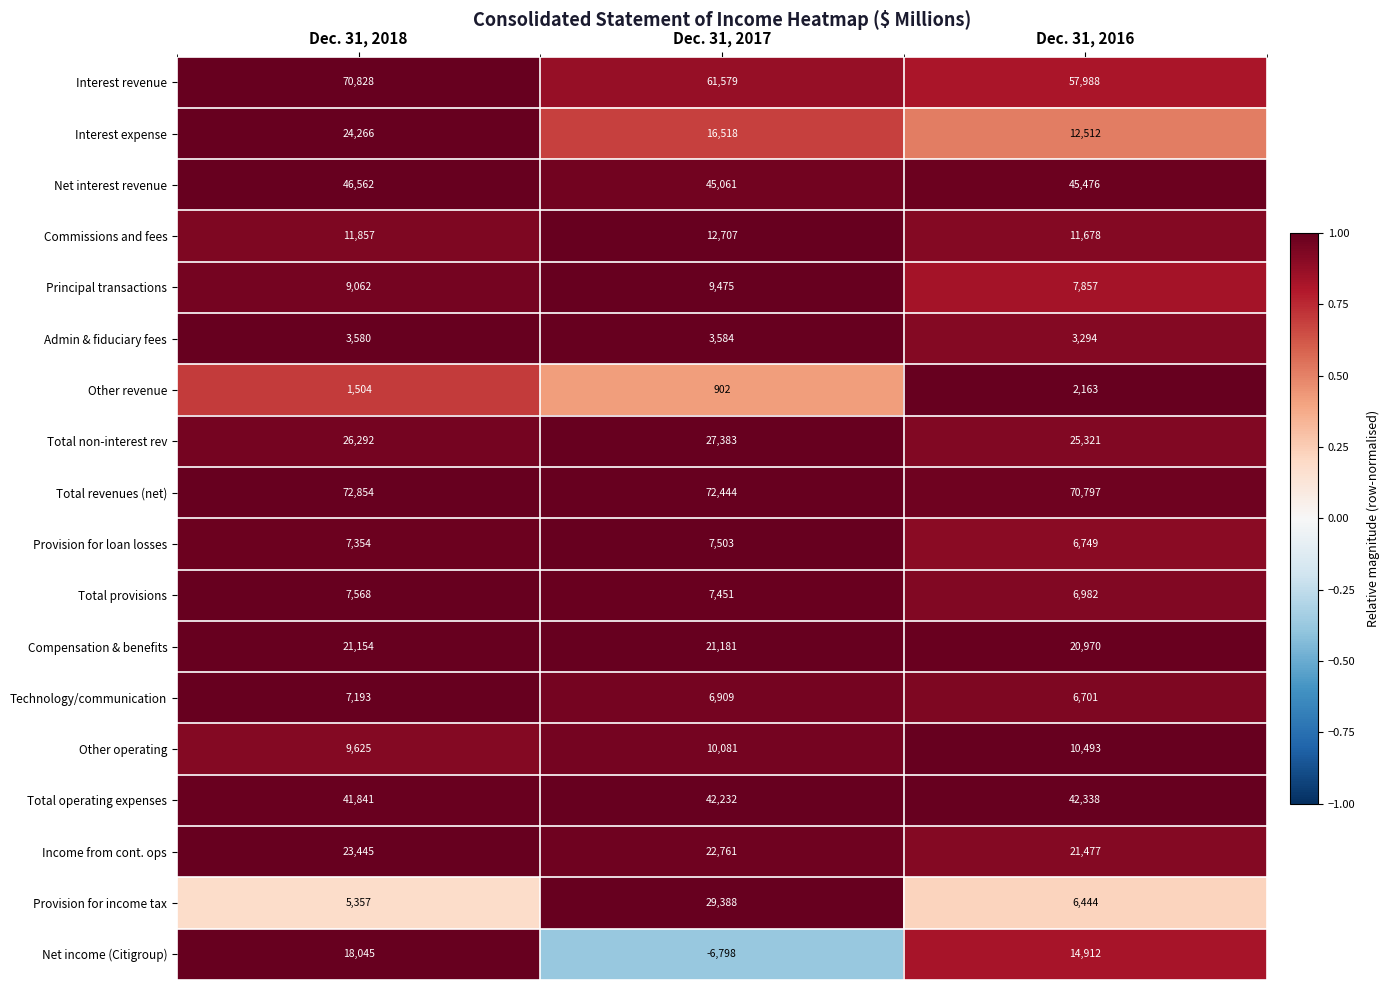

What is the total value across all series at Dec. 31, 2017?

390361